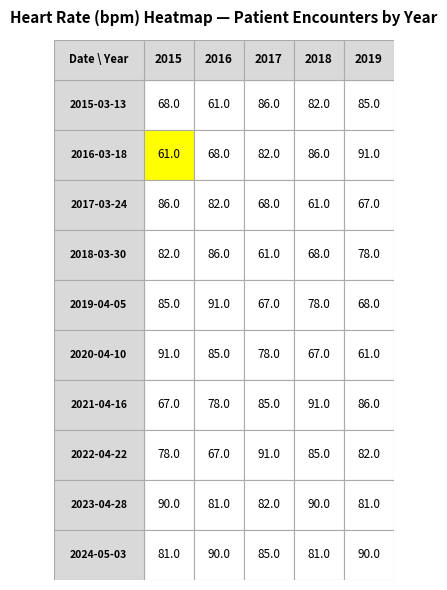

Read the 2016 value at 7, to the nearest 10.

70